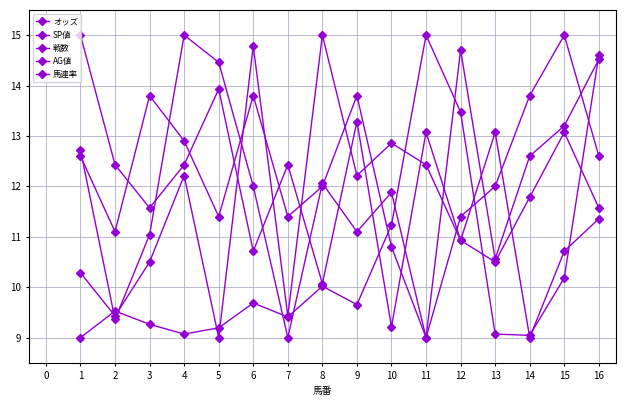

In 戦数, how many points are lower than both neighbors (excluding endpoints)?

5